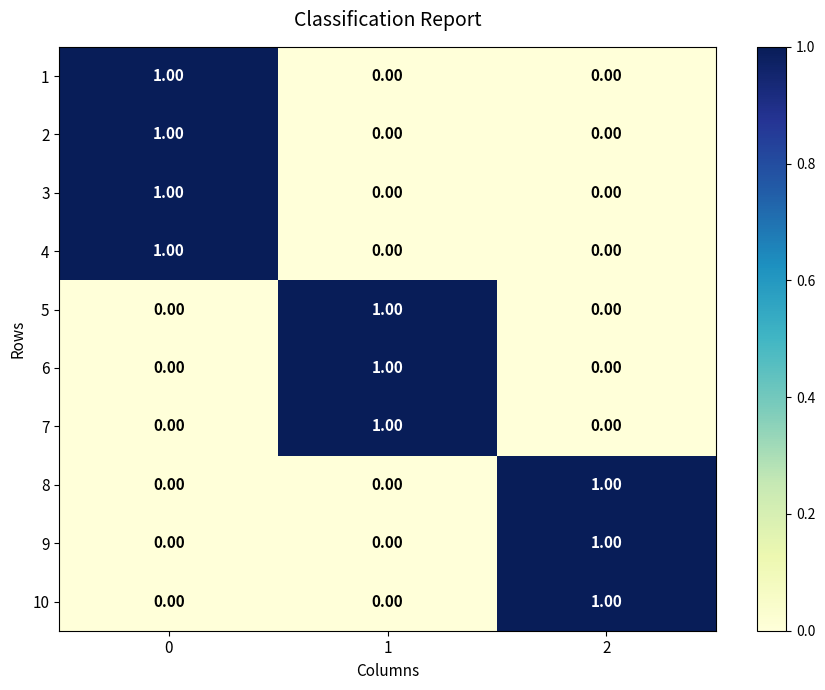

At how many categories does at least one series exceed 0?

3